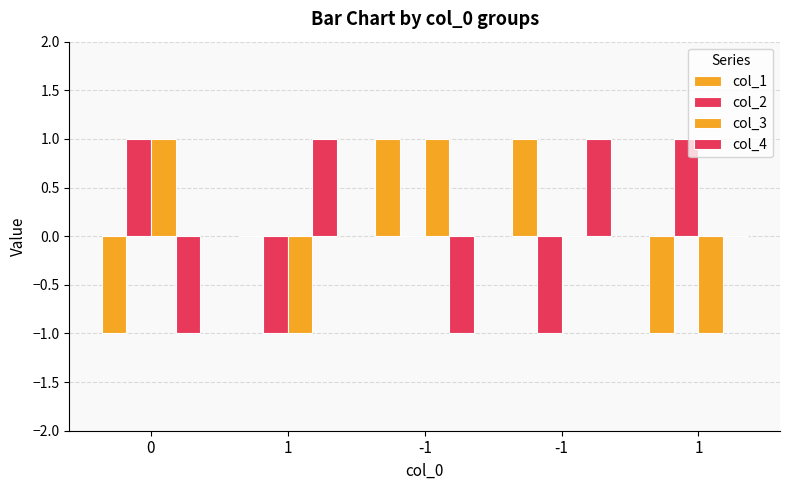

Are the bars grouped side by side (vs. stacked)?

Yes